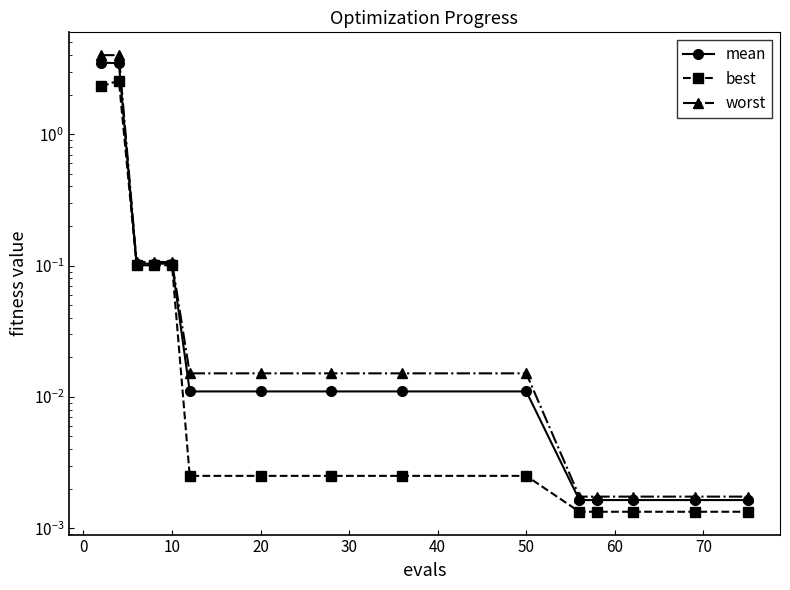

Is it true that mean equals 0.2 at 10?

False